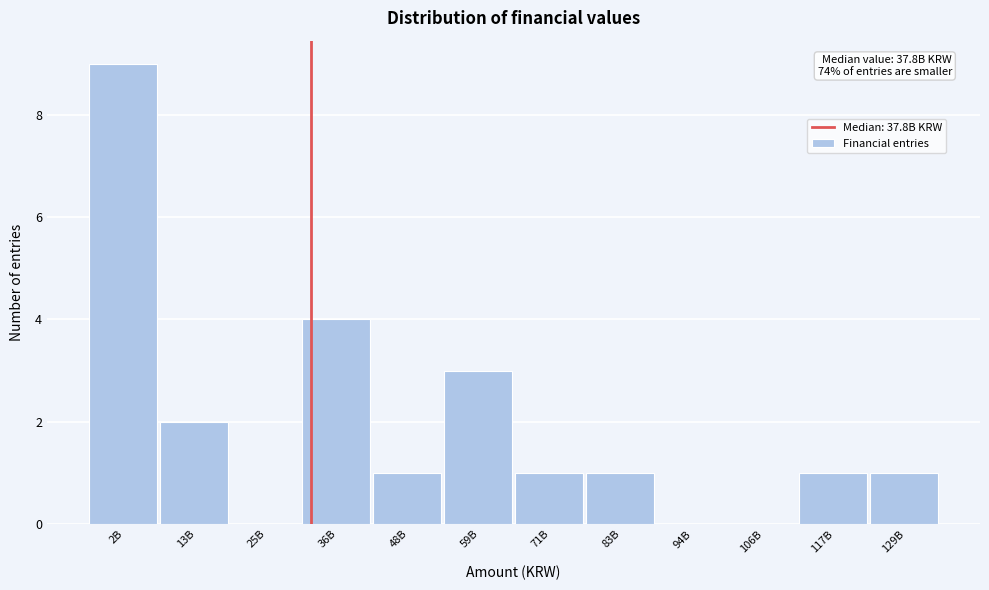

Reading left to right, extract all data points from this chart.

2B=9	13B=2	25B=0	36B=4	48B=1	59B=3	71B=1	83B=1	94B=0	106B=0	117B=1	129B=1